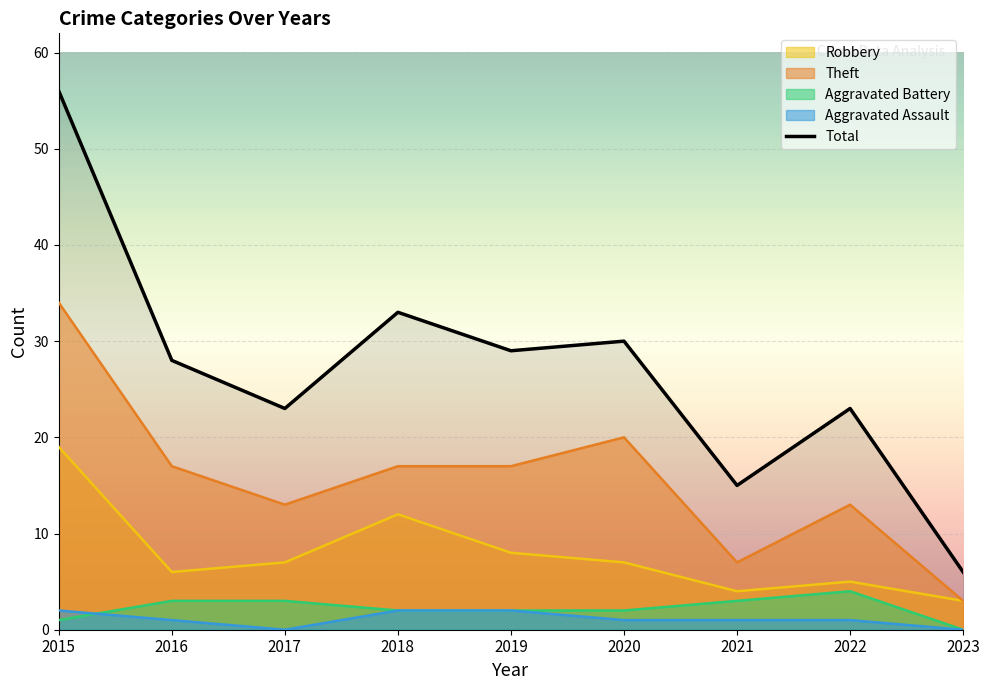

What value does the data have at 2017, to the nearest 5?

25